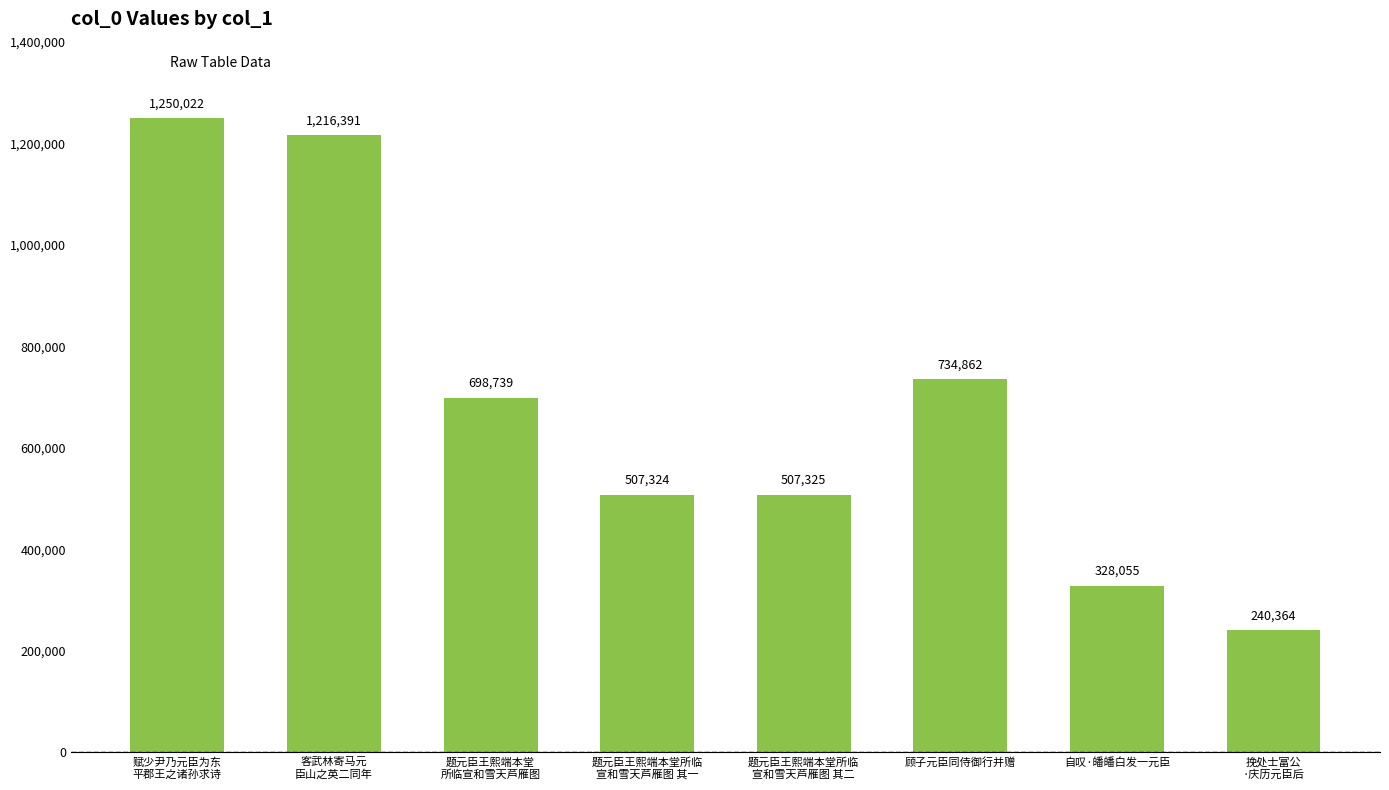

Reading left to right, transcribe all the data shown in this chart.

1250022	1216391	698739	507324	507325	734862	328055	240364